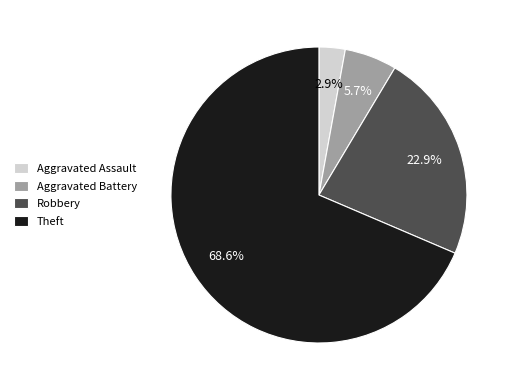

Which slice is the smallest?

Aggravated Assault